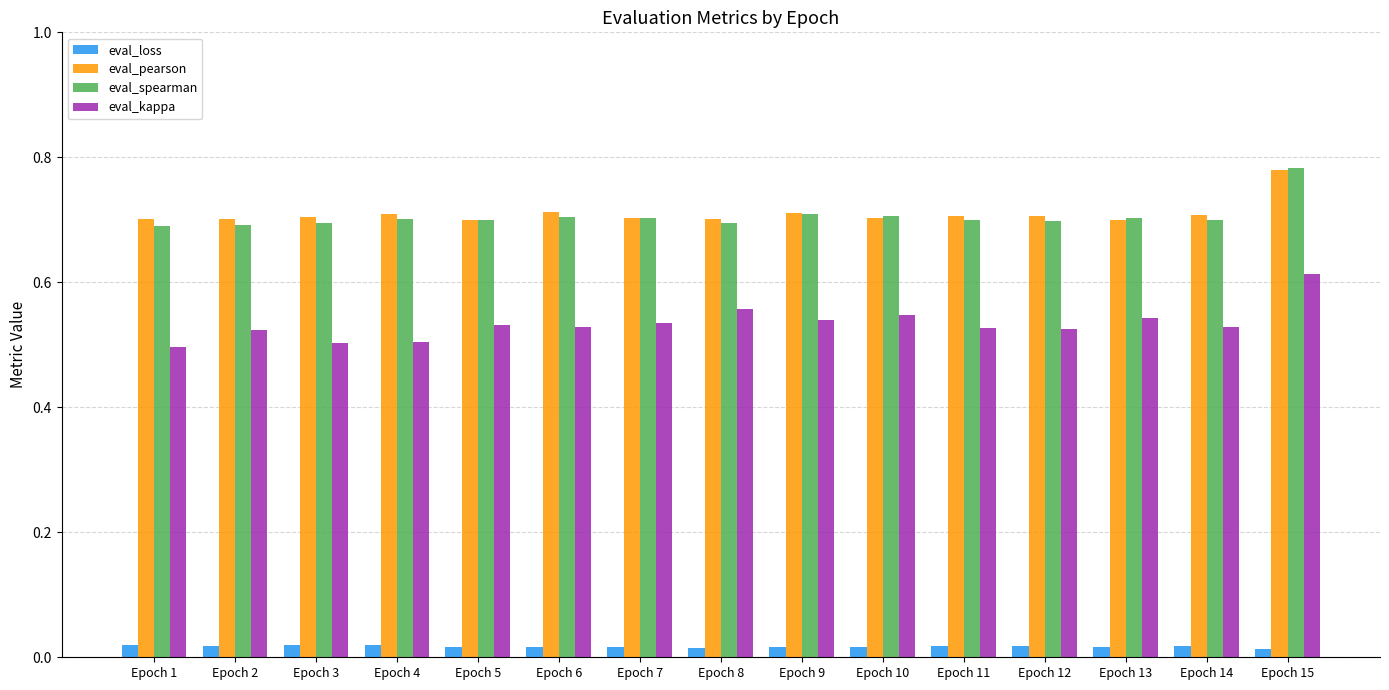

Which label corresponds to the largest value in the chart?

Epoch 15